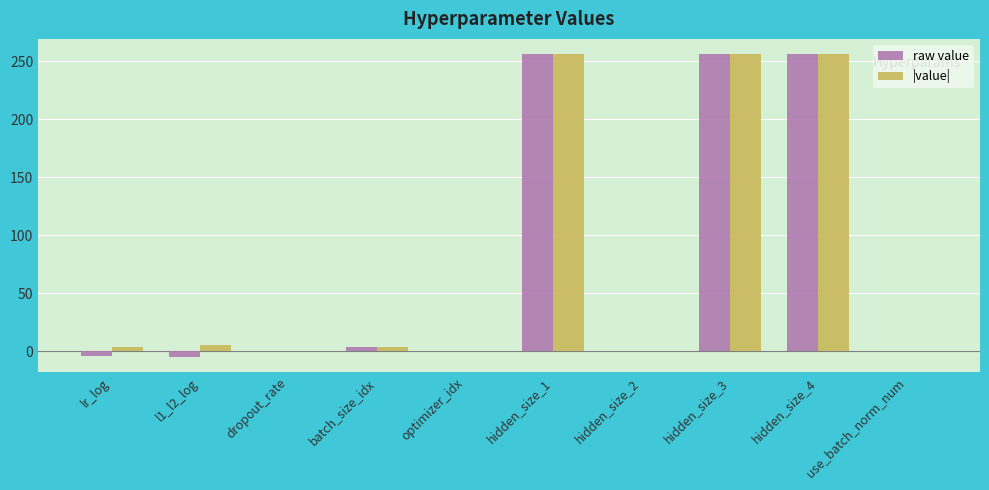

Is it true that raw value equals -155 at optimizer_idx?

False